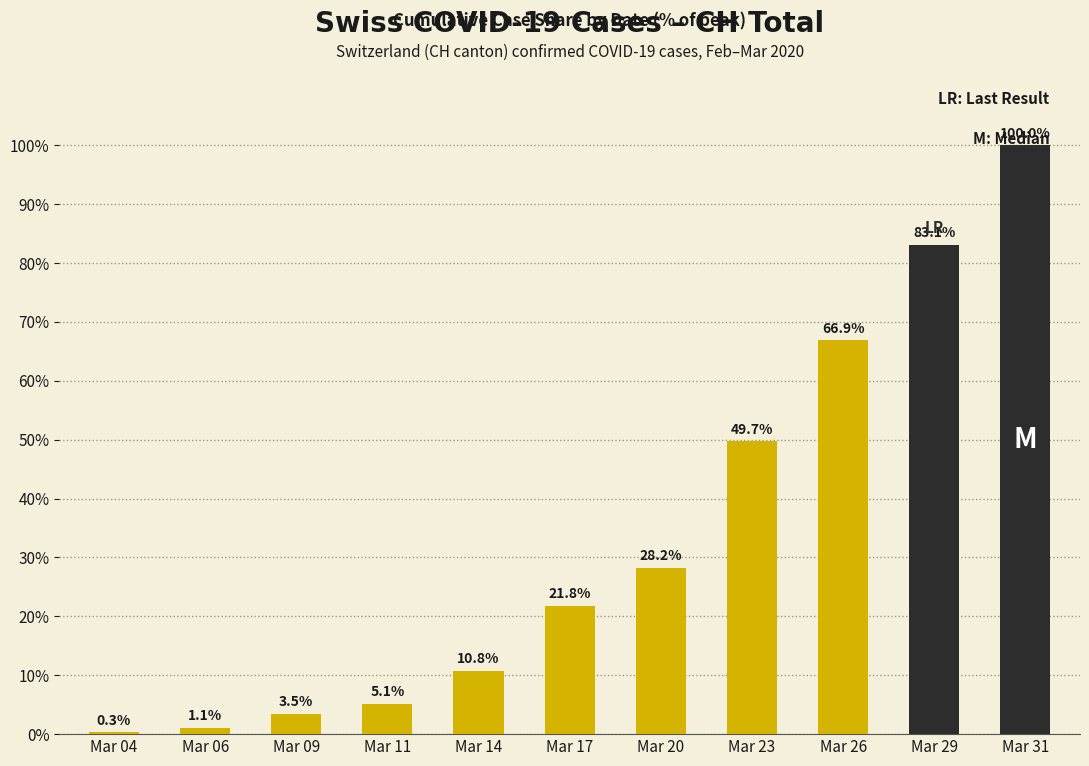

Reading right to left, extract all data points from this chart.

Mar 31=100.0	Mar 29=83.1	Mar 26=66.9	Mar 23=49.7	Mar 20=28.2	Mar 17=21.8	Mar 14=10.8	Mar 11=5.1	Mar 09=3.5	Mar 06=1.1	Mar 04=0.3